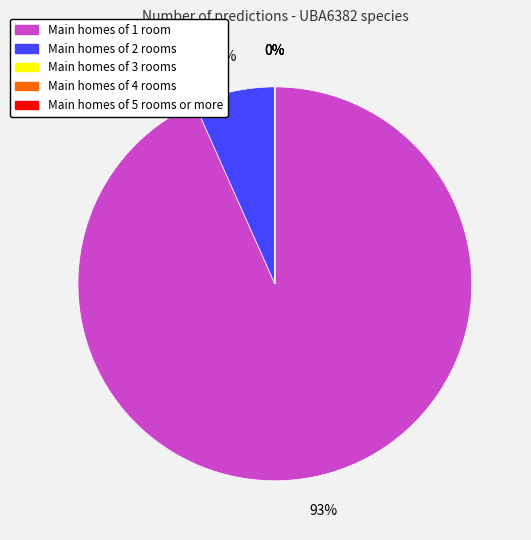

To the nearest percent, what is the average slice percentage?

20%